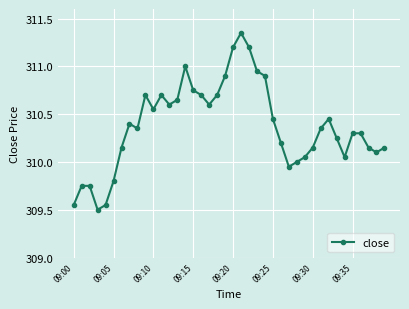

What is the difference between the maximum and second lowest values?

1.8